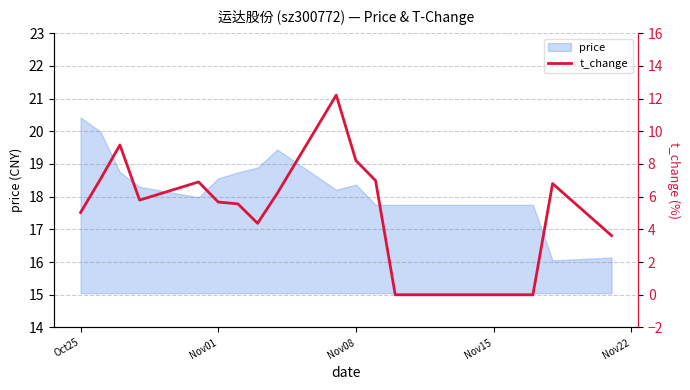

What is the lowest value of the price series?

16.1